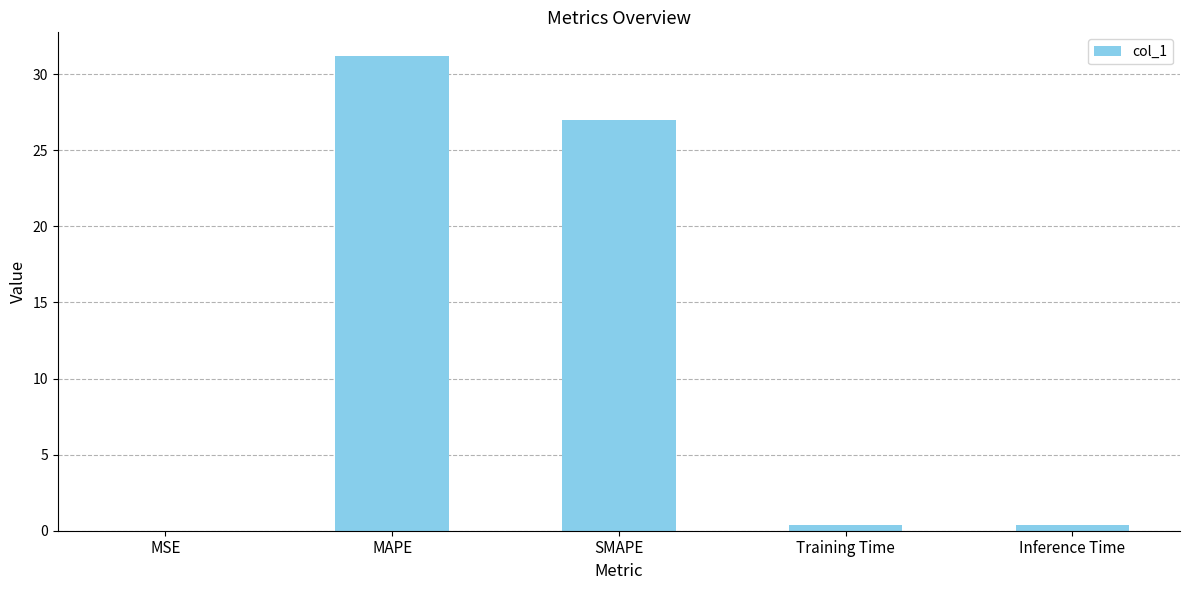

How many data points does each series have?

5